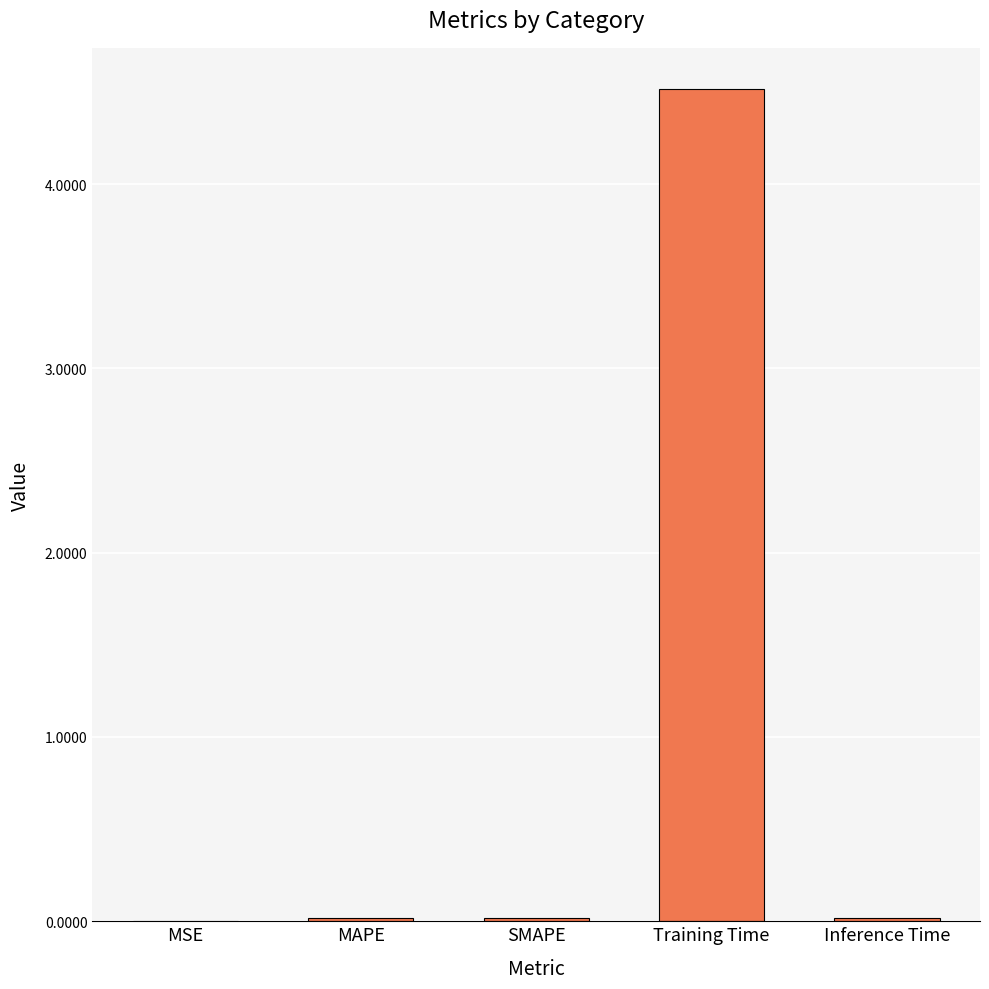

Count the number of categories in the chart.

5